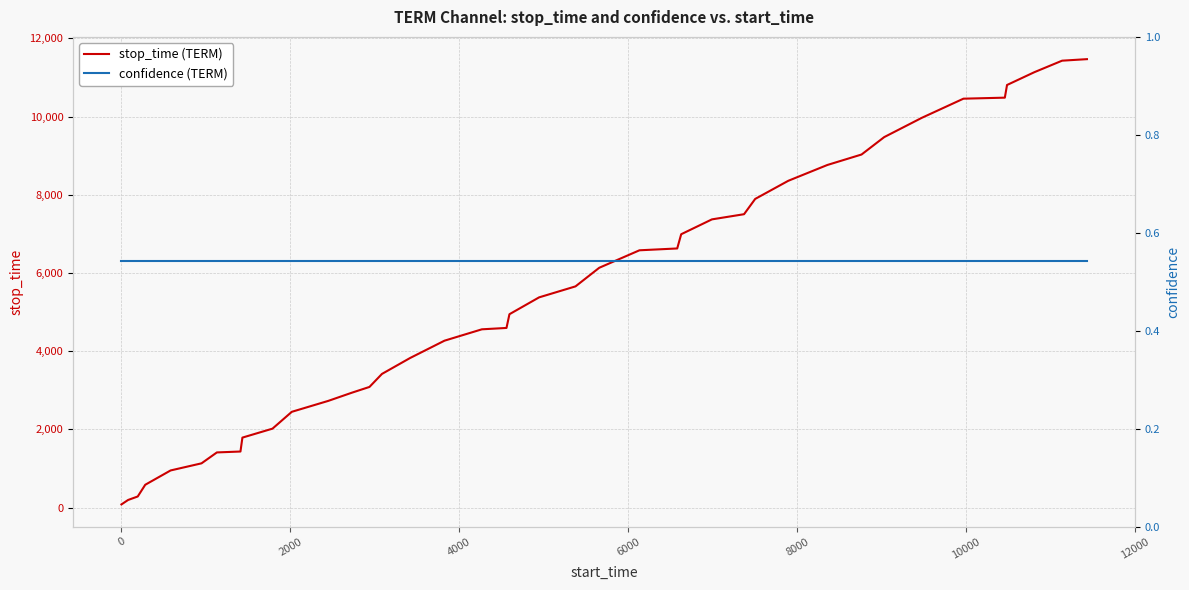

List the series in order of their overall mean, highest first.

stop_time (TERM), confidence (TERM)